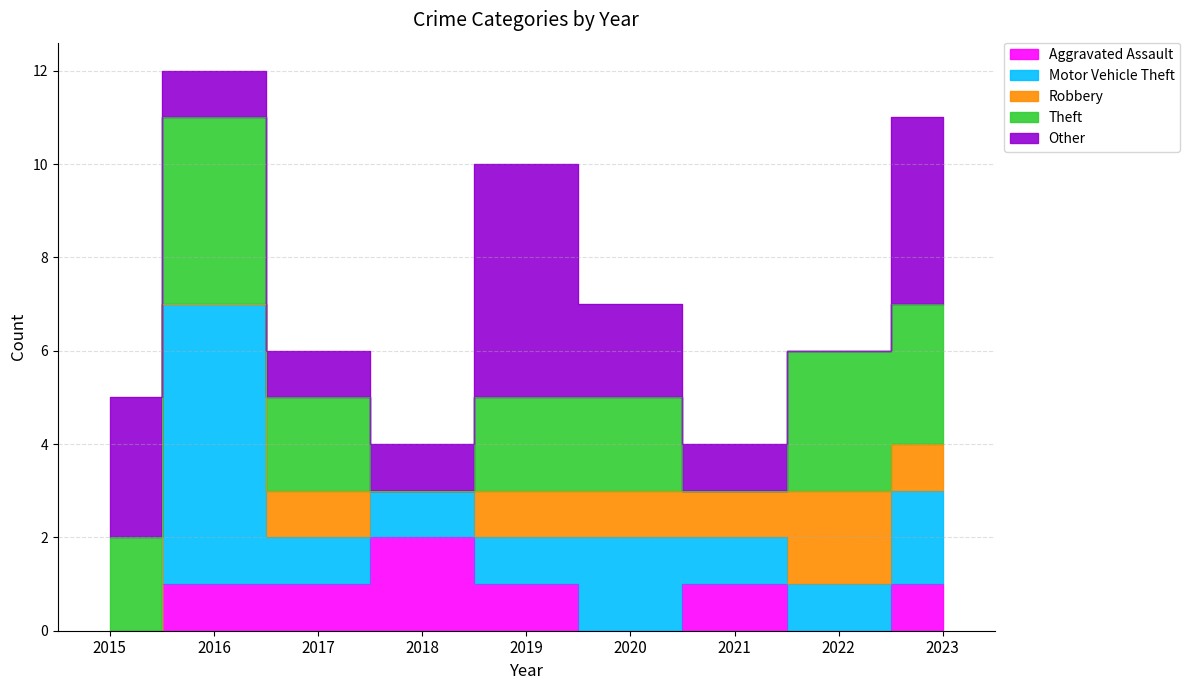

How many intersections are there between Other and Robbery?

1